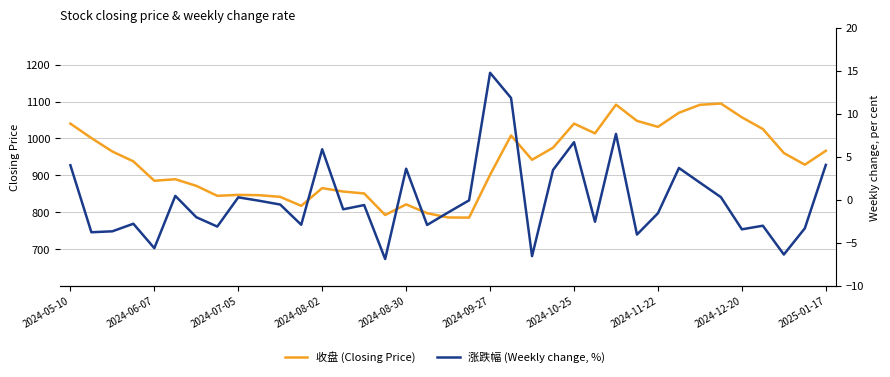

What is the minimum value for 收盘?

785.3